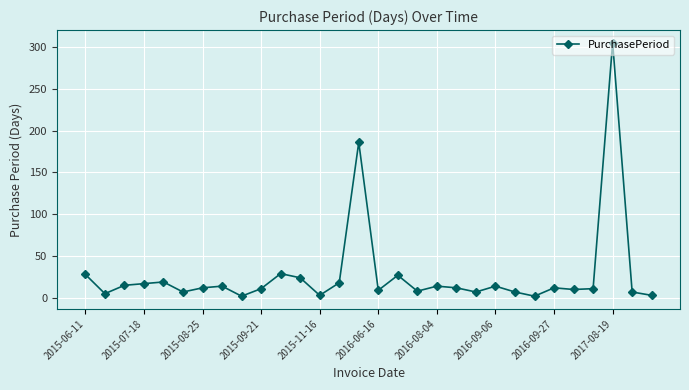

What is the maximum value shown in the chart?

305